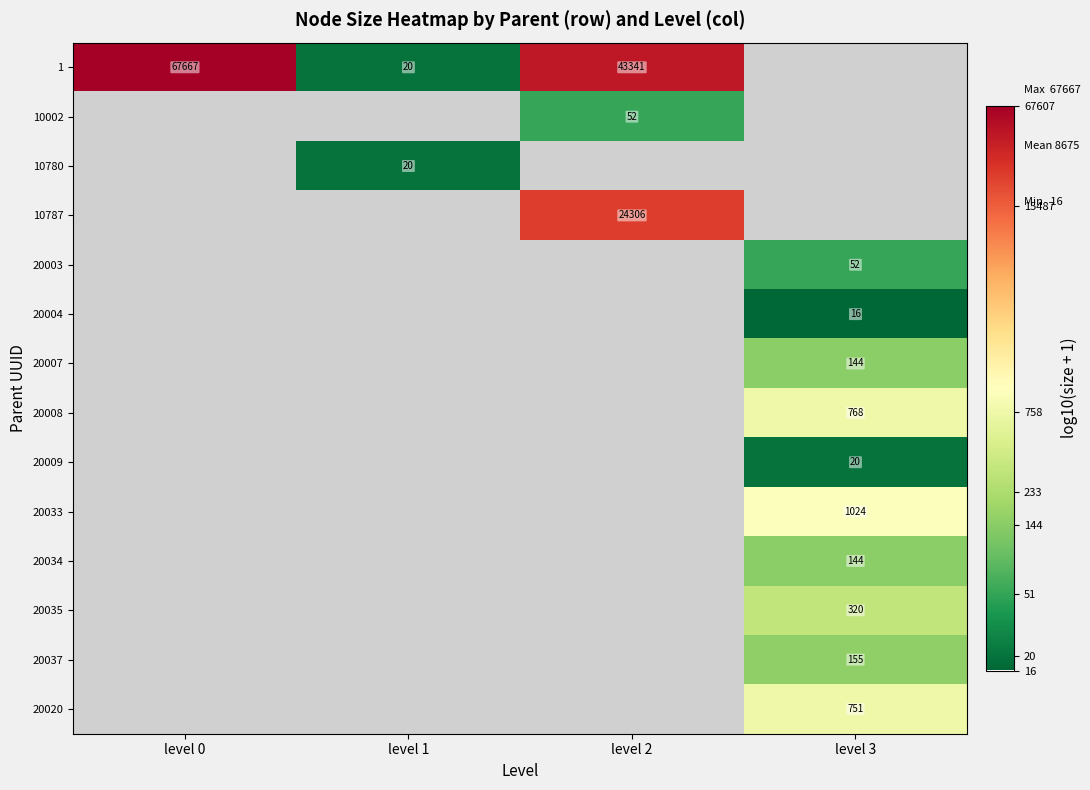

How many categories are shown in the chart?

4